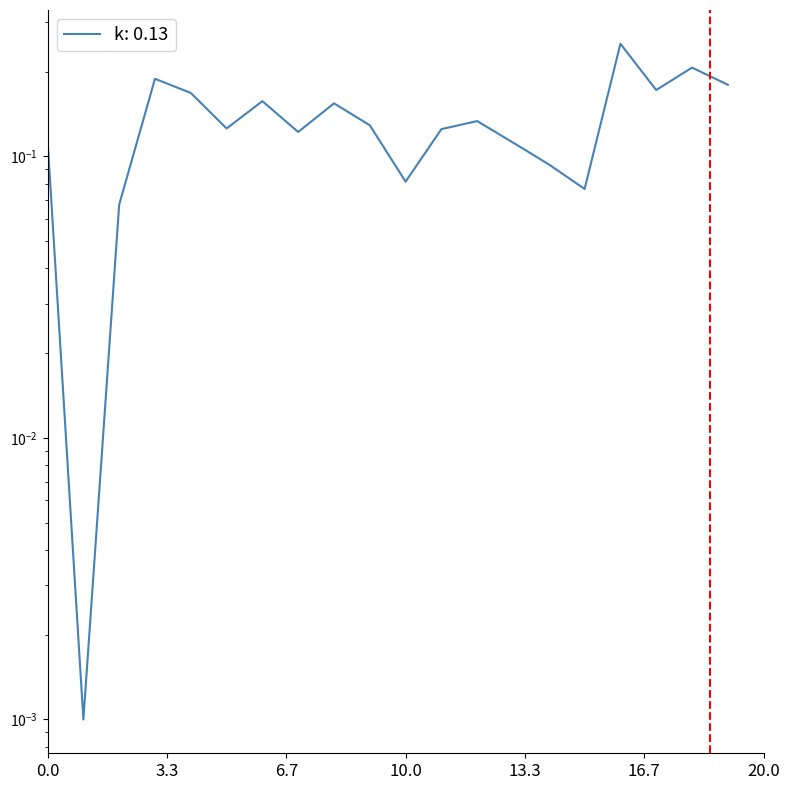

Does the chart have visible grid lines?

No